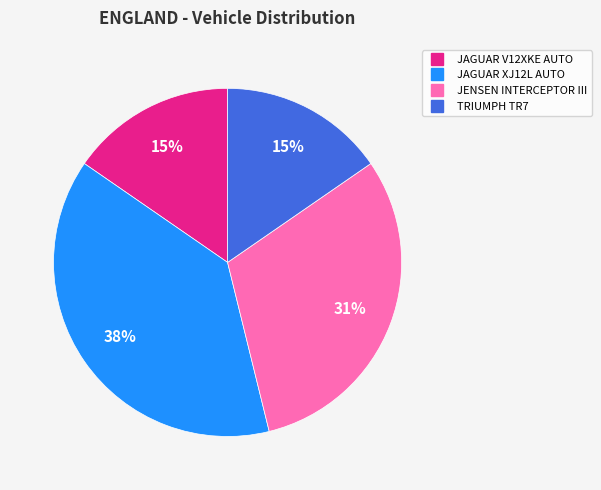

Is there a majority slice in this chart?

No